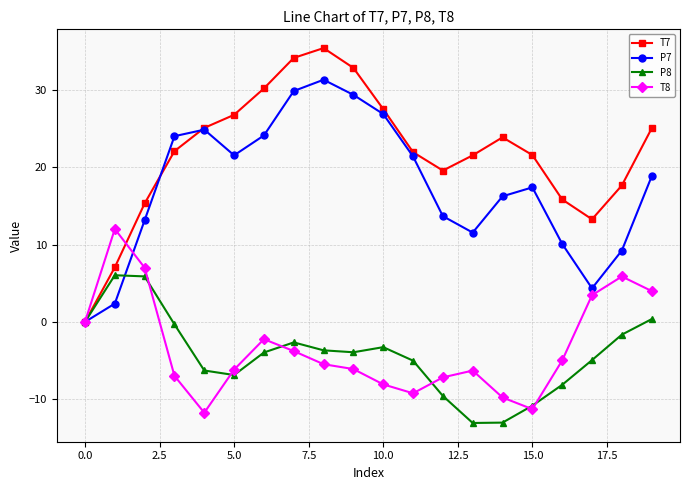

What is the maximum value shown in the chart?

35.4